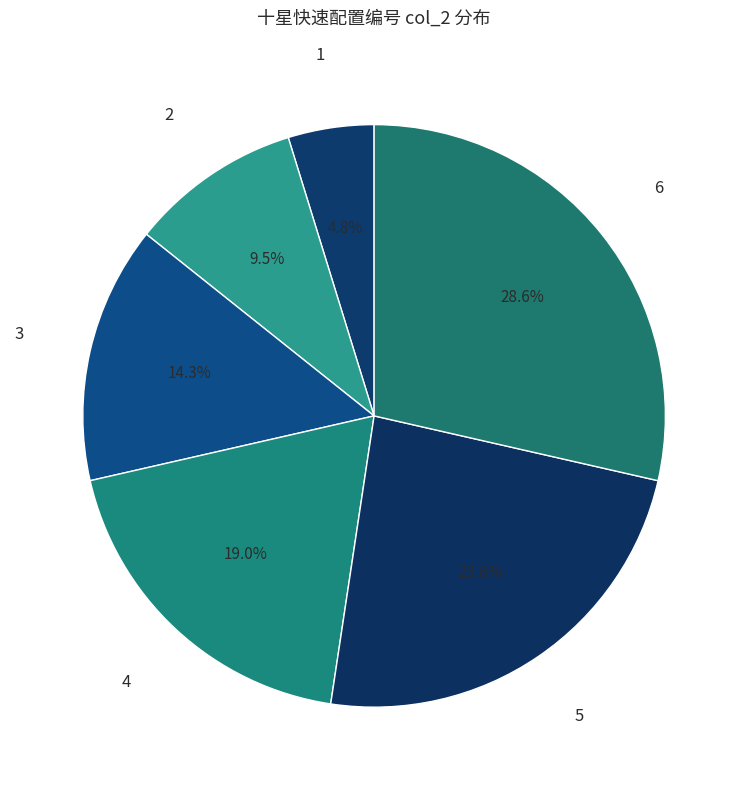

To the nearest percent, what is the difference between the largest and smallest slice percentages?

24%